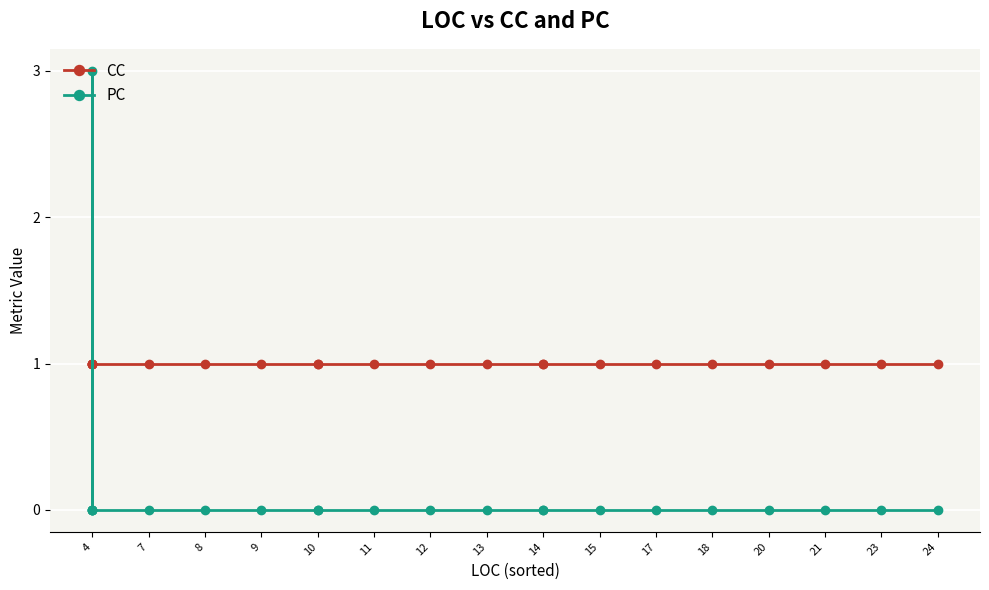

Which has a higher value, 12 or 20?

12